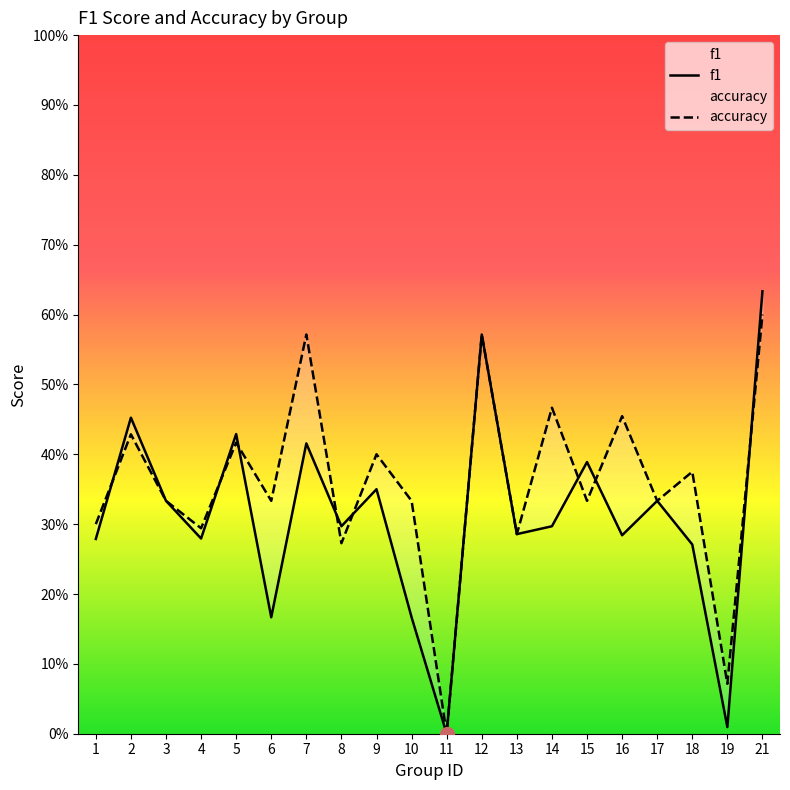

How many accuracy values are between 0 and 1?

20